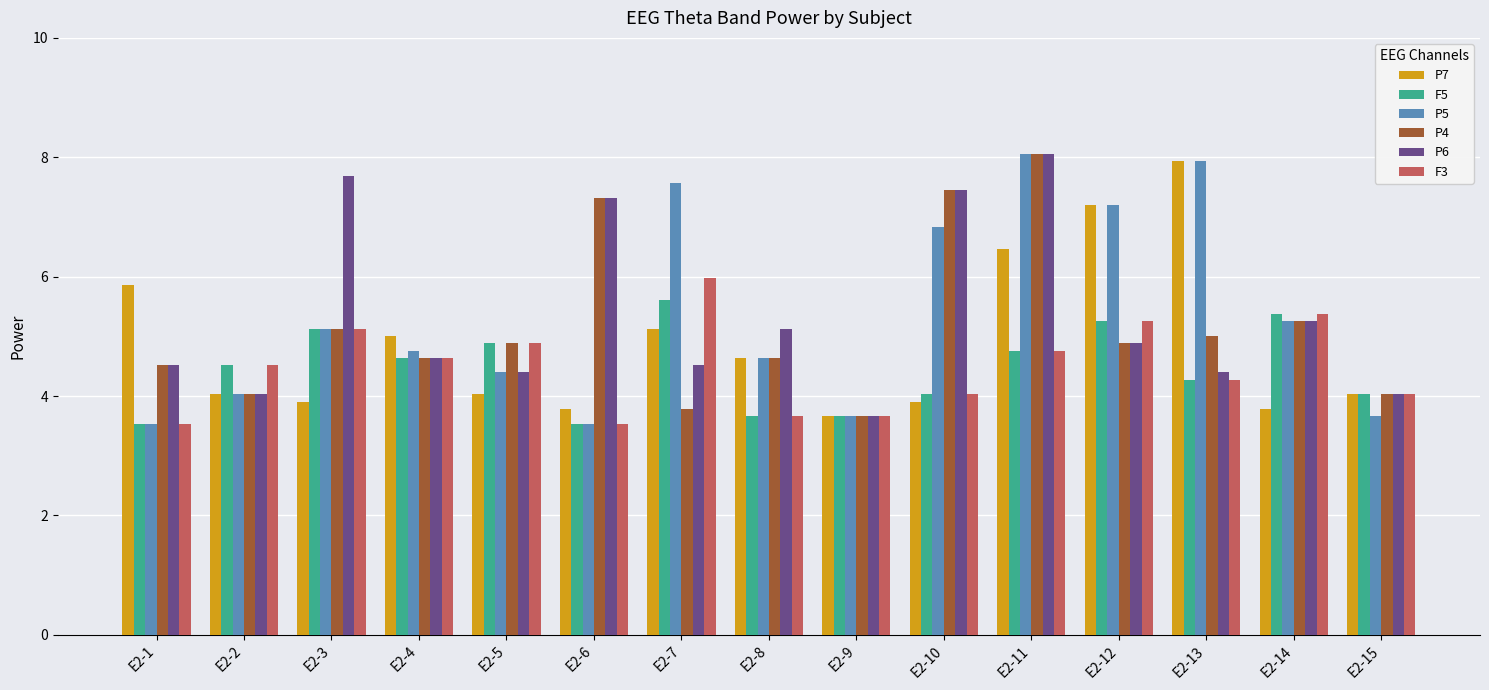

At which category is the sum across all series the highest?

E2-11